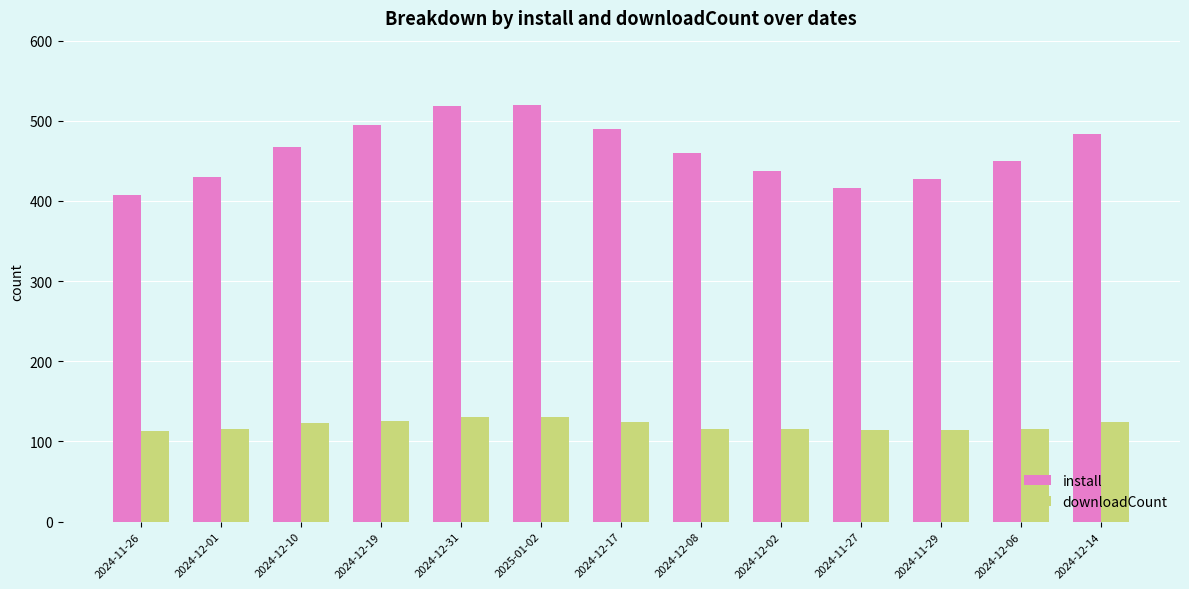

What is the label of the 7th bar from the right?

2024-12-17